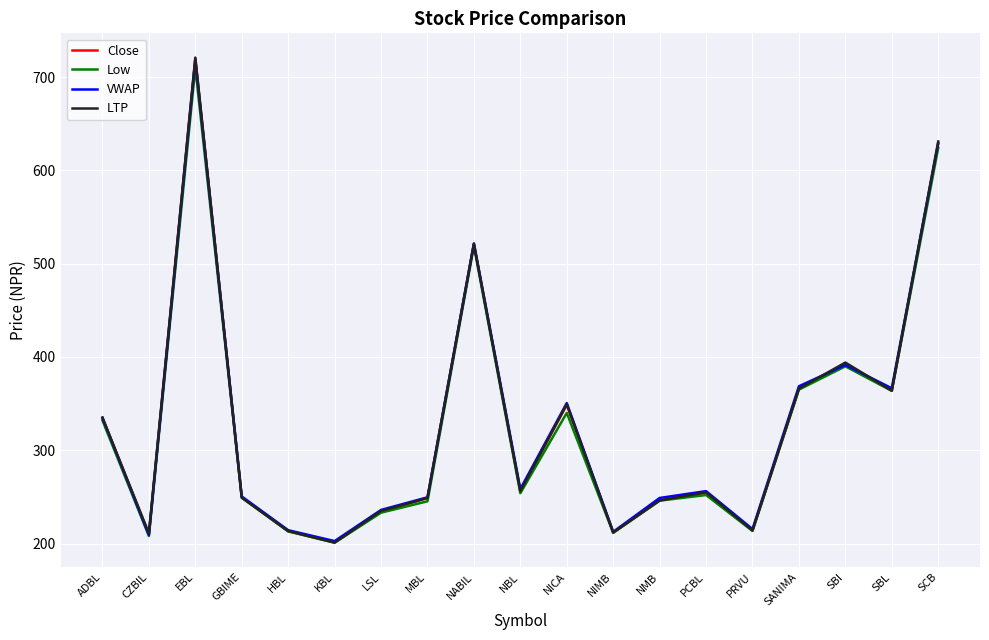

Is the value of VWAP at EBL greater than the value of Close at NMB?

Yes